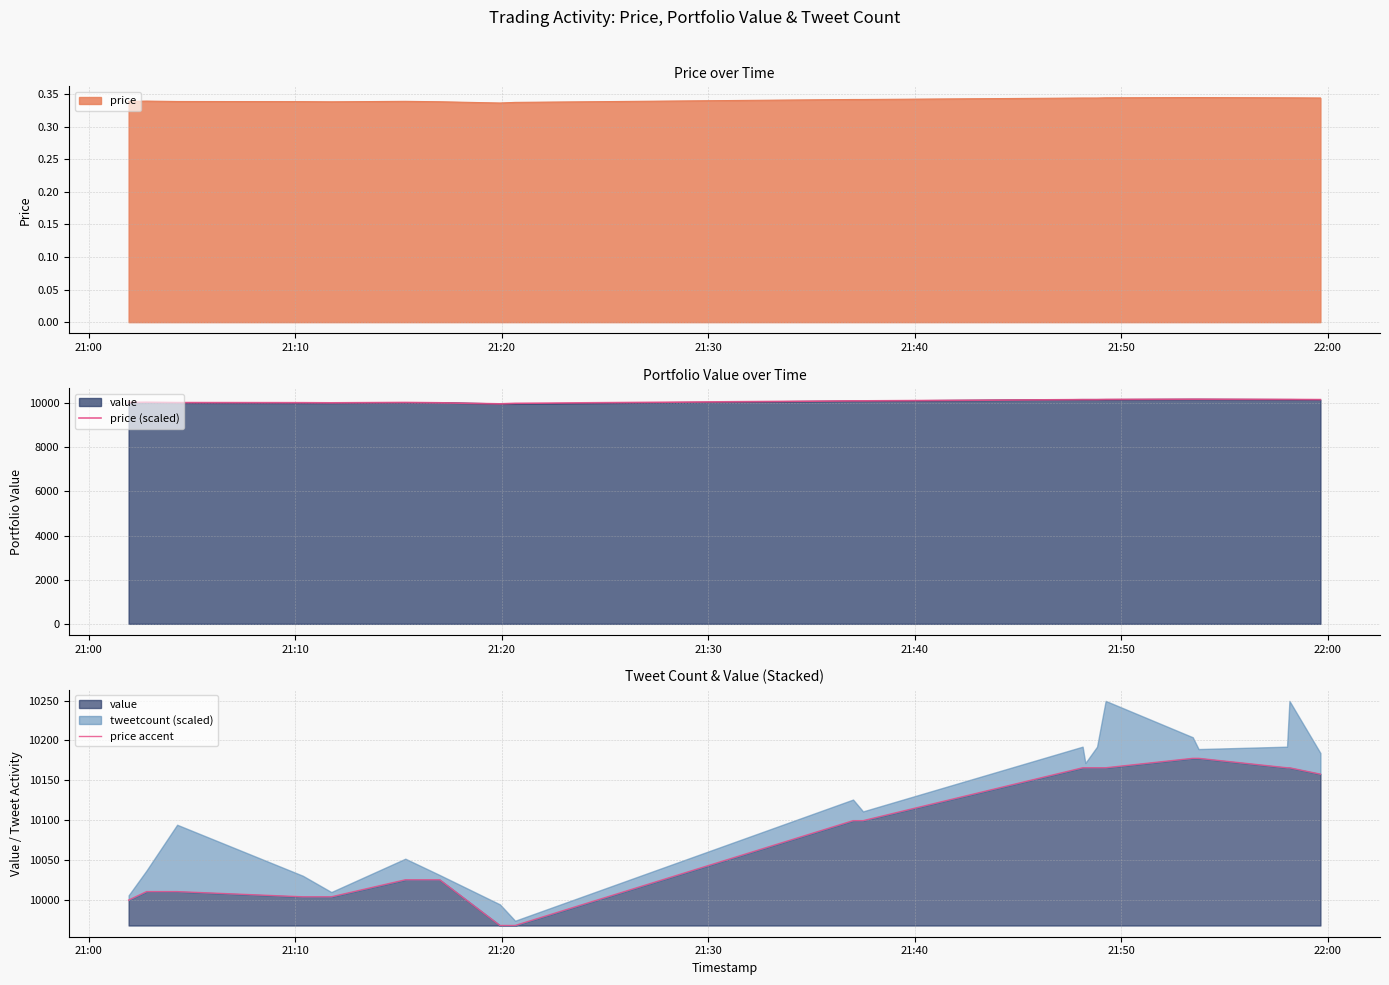

The value of price (scaled) at 18 is 6254.5. True or false?

False